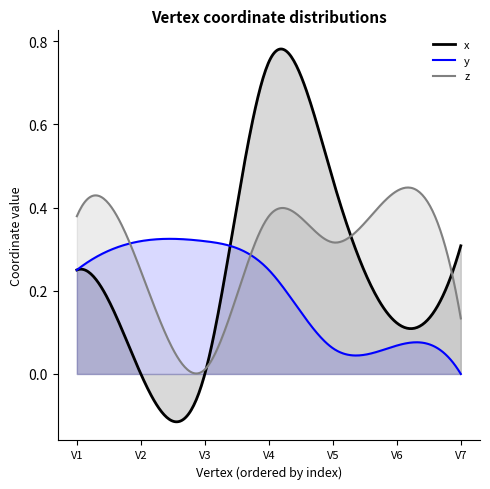

Rank the series by their maximum value, from highest to lowest.

x, z, y